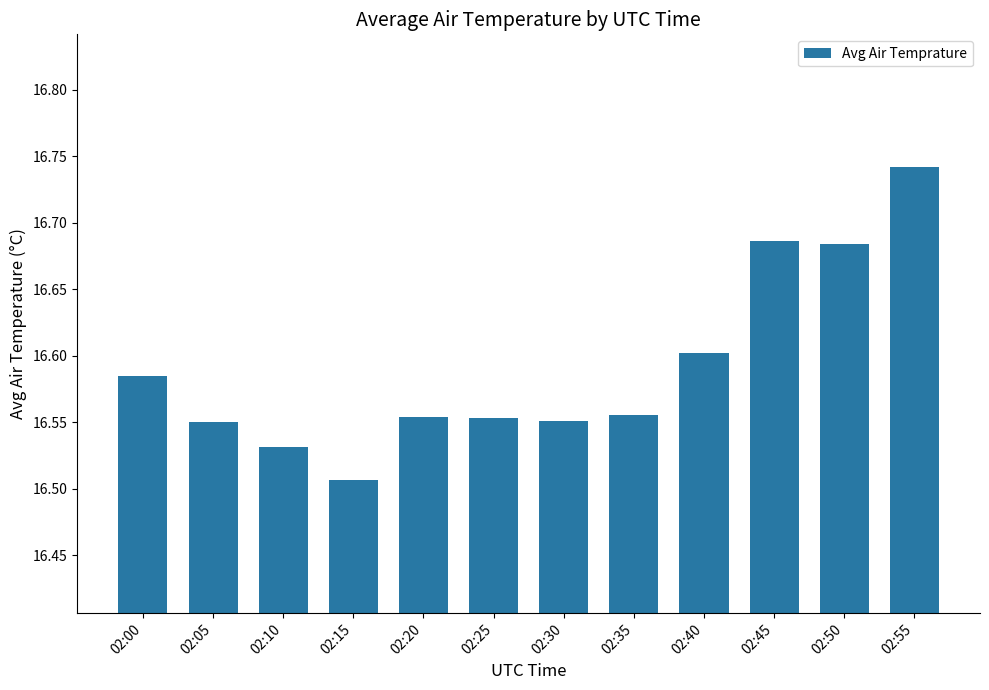

Are the bars grouped side by side (vs. stacked)?

No